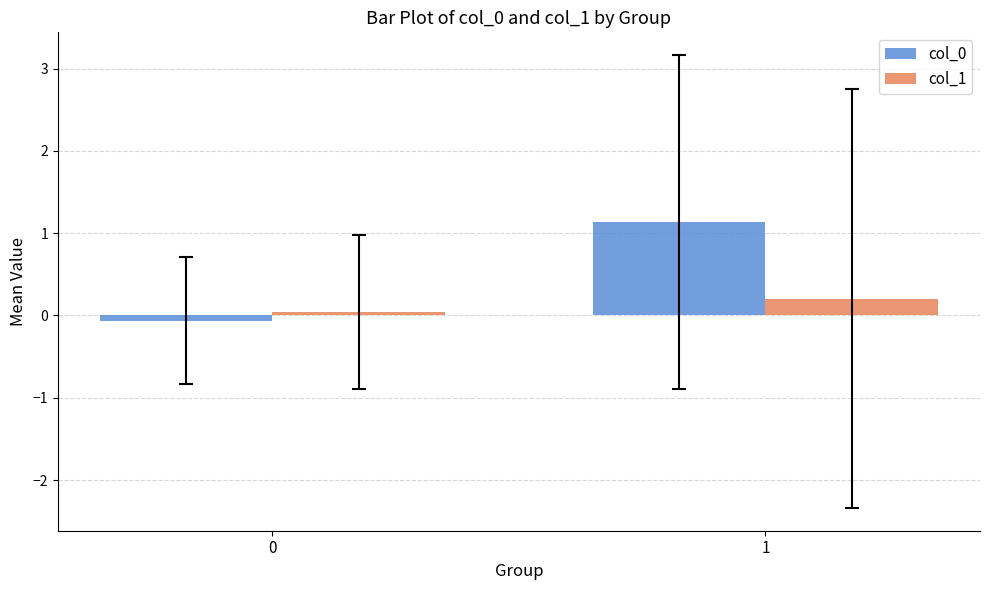

True or false: col_0 has a value of 1.8 at 1.

False